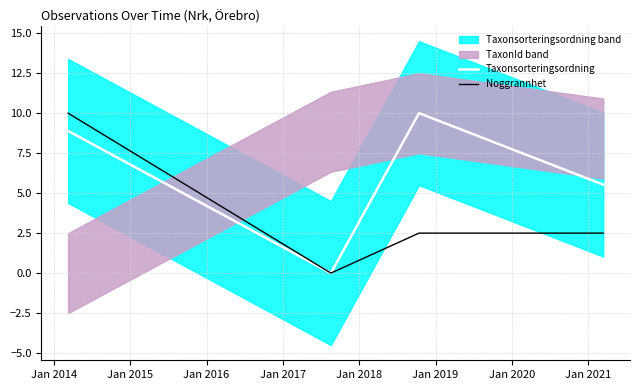

True or false: Noggrannhet has more than 2 points higher than both neighbors.

False